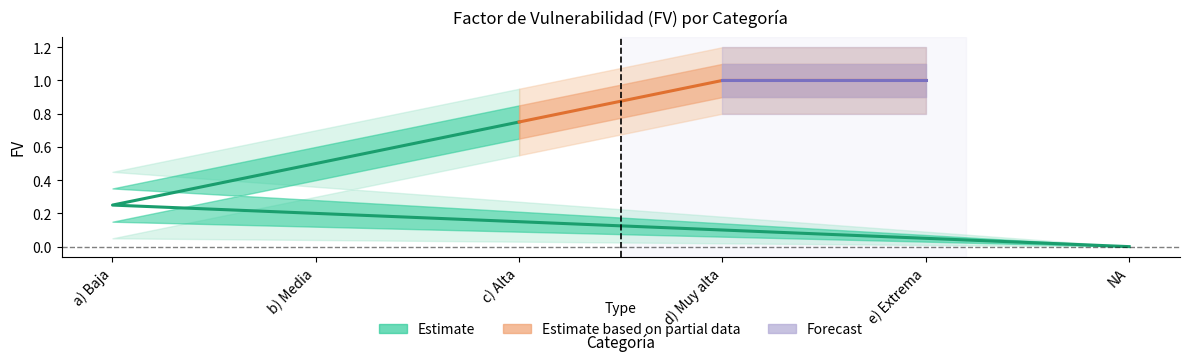

Reading left to right, transcribe all the data shown in this chart.

FV: NA=0.0	a) Baja=0.2	b) Media=0.5	c) Alta=0.8	d) Muy alta=1.0	e) Extrema=1.0
FV_upper: NA=0.0	a) Baja=0.3	b) Media=0.6	c) Alta=0.8	d) Muy alta=1.1	e) Extrema=1.1
FV_lower: NA=0.0	a) Baja=0.1	b) Media=0.4	c) Alta=0.7	d) Muy alta=0.9	e) Extrema=0.9
FV_outer_upper: NA=0.0	a) Baja=0.5	b) Media=0.7	c) Alta=0.9	d) Muy alta=1.2	e) Extrema=1.2
FV_outer_lower: NA=0.0	a) Baja=0.1	b) Media=0.3	c) Alta=0.6	d) Muy alta=0.8	e) Extrema=0.8